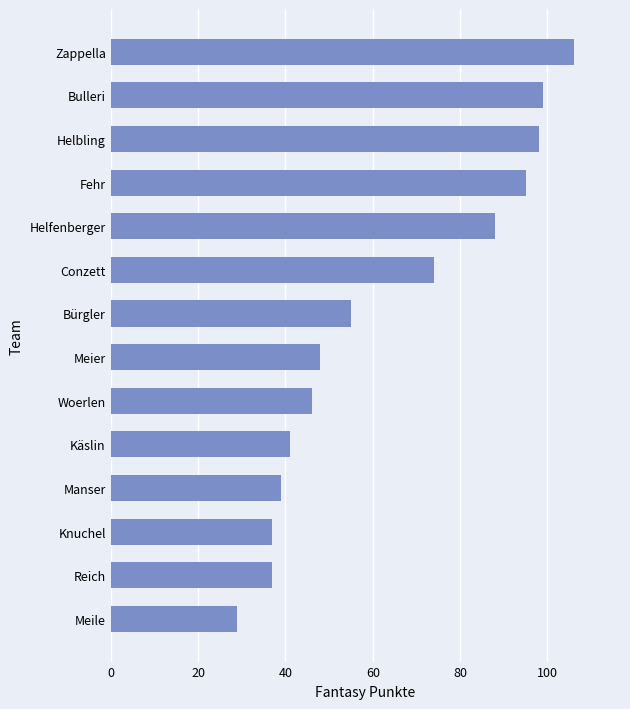

What is the sum of the values at Käslin and Helbling?

139